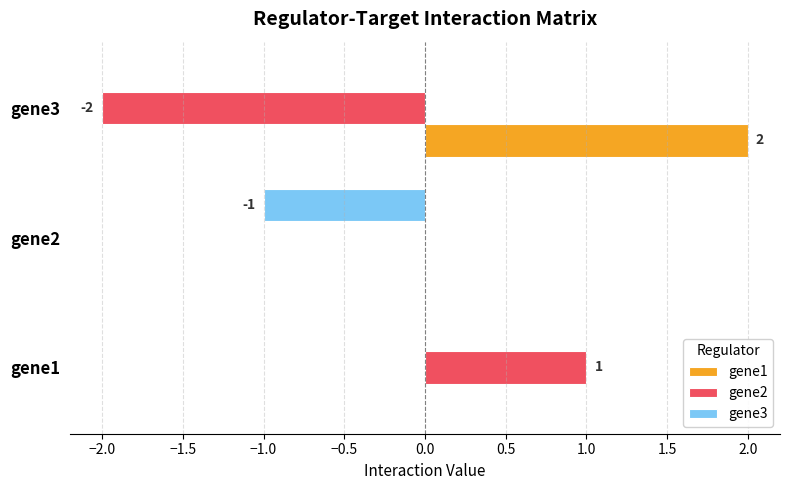

The value of gene3 at gene1 is 0. True or false?

True